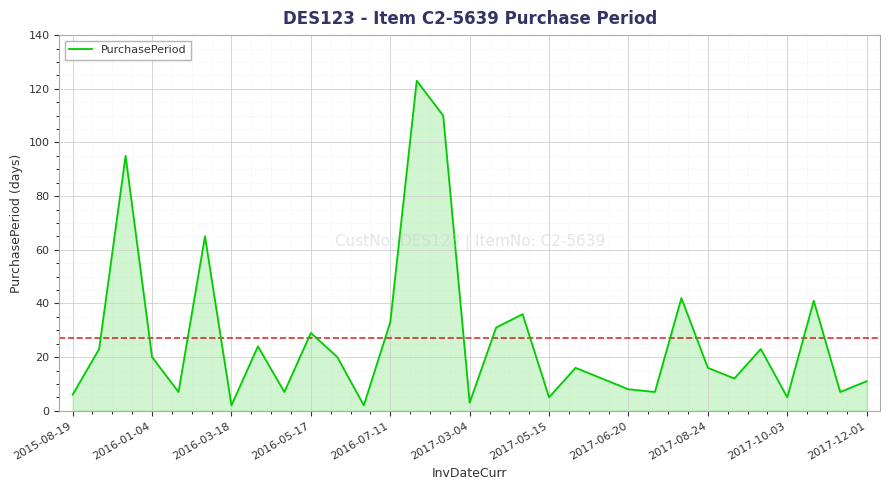

What is the greatest value displayed?

123